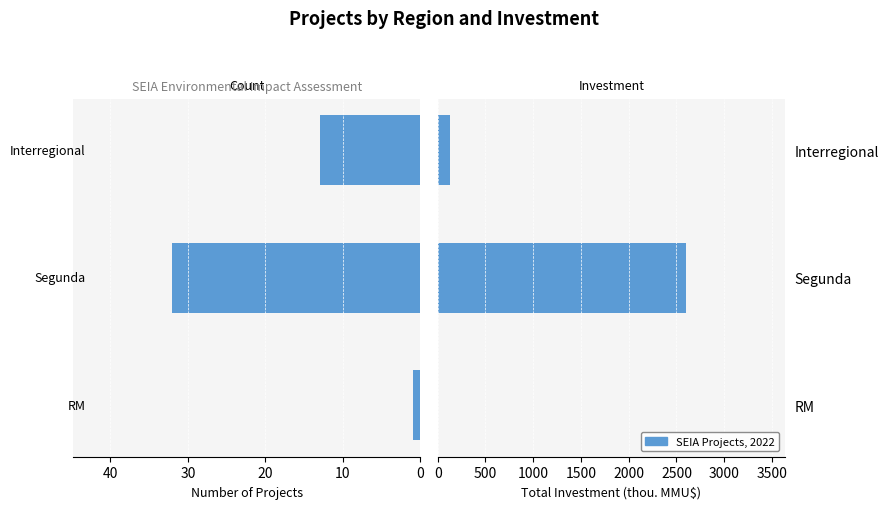

How many data points in Count are less than 13?

1